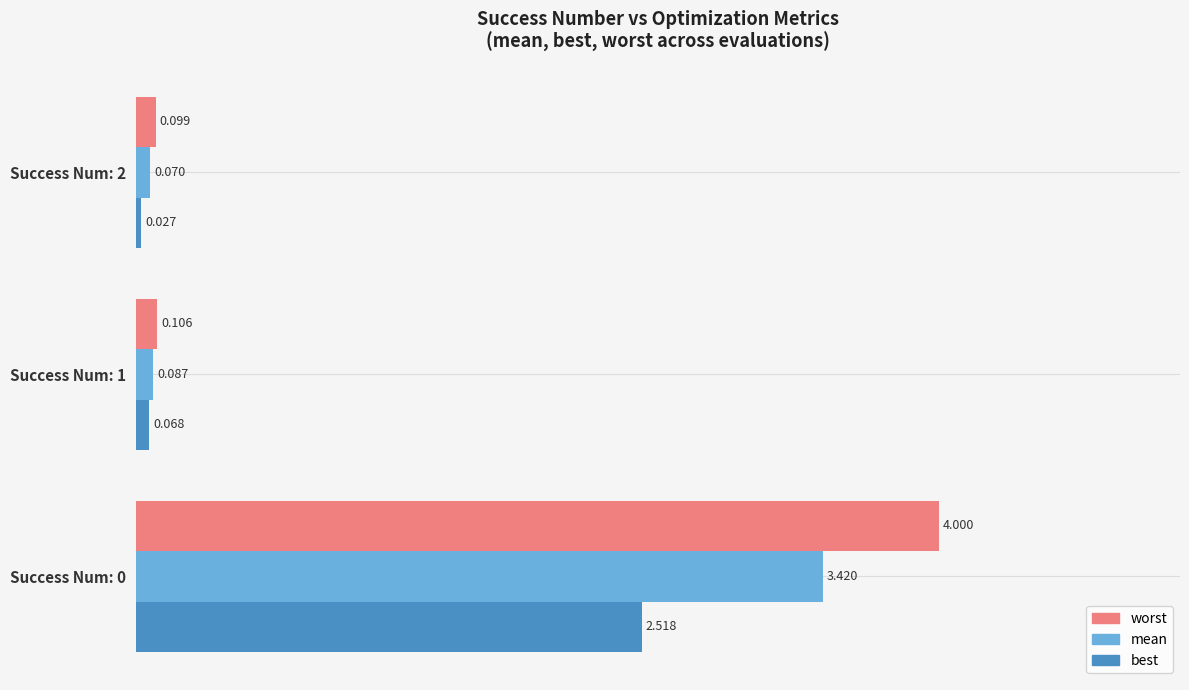

Which series has the largest total across all categories?

worst